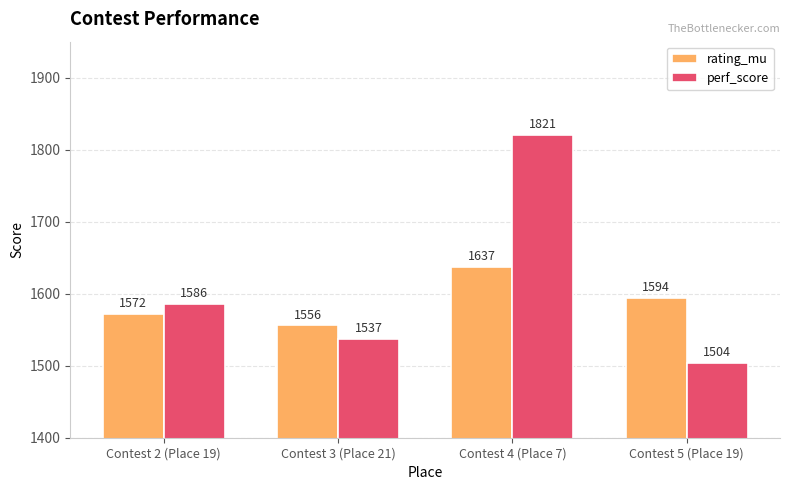

Which category has the highest value in the perf_score series?

Contest 4 (Place 7)